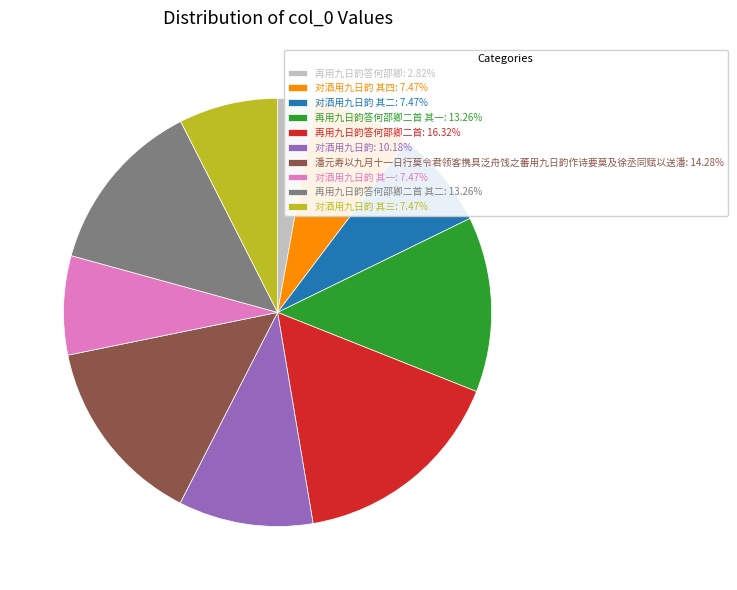

Combined, do 对酒用九日韵 其二: 7.47% and 潘元寿以九月十一日行莫令君领客携具泛舟饯之蕃用九日韵作诗要莫及徐丞同赋以送潘: 14.28% account for over 50%?

No